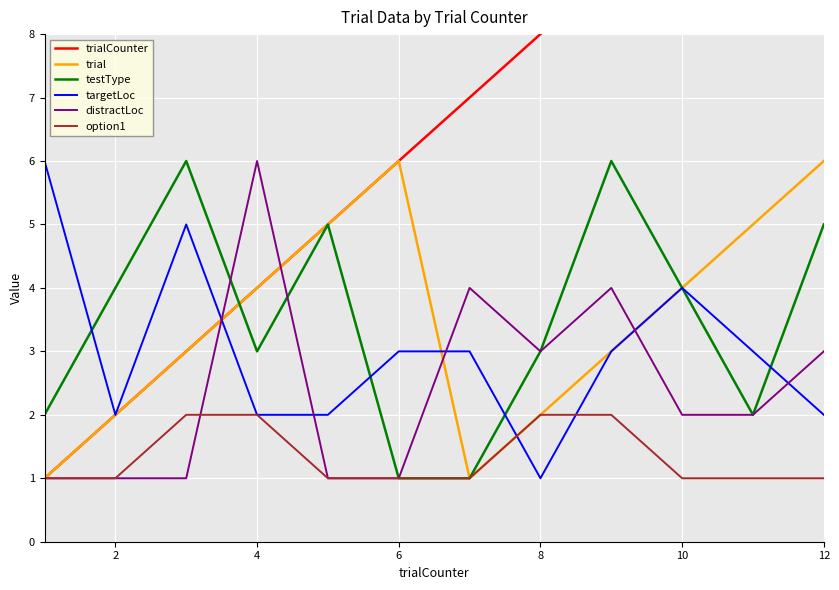

What value does the targetLoc series have at 10?

4